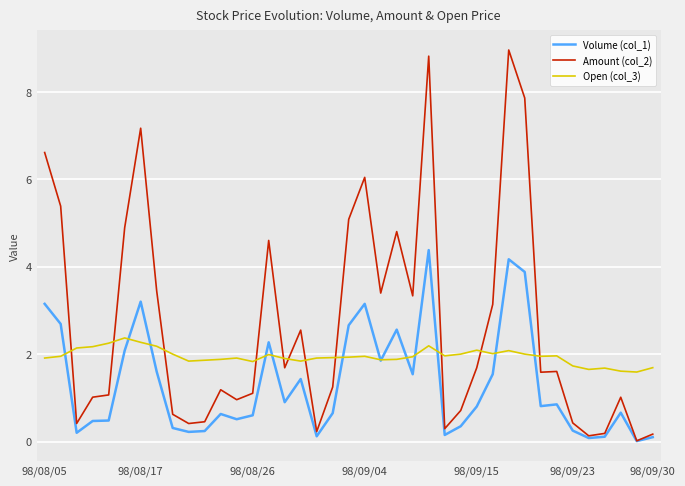

After their last crossing, which series has the higher values: Amount (col_2) or Open (col_3)?

Open (col_3)